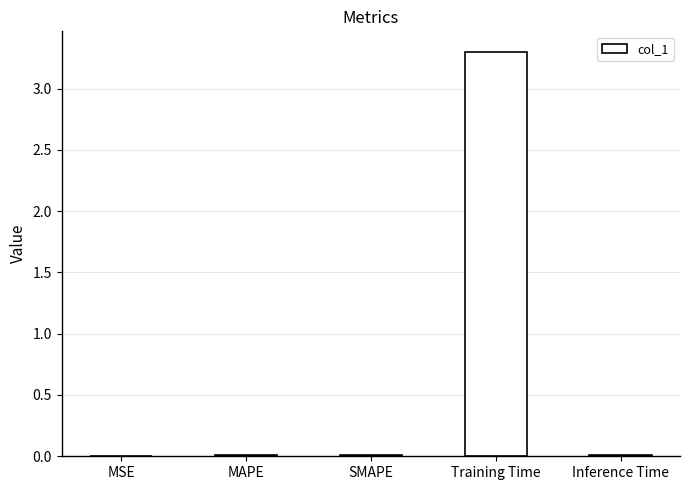

Which has a higher value, SMAPE or Training Time?

Training Time